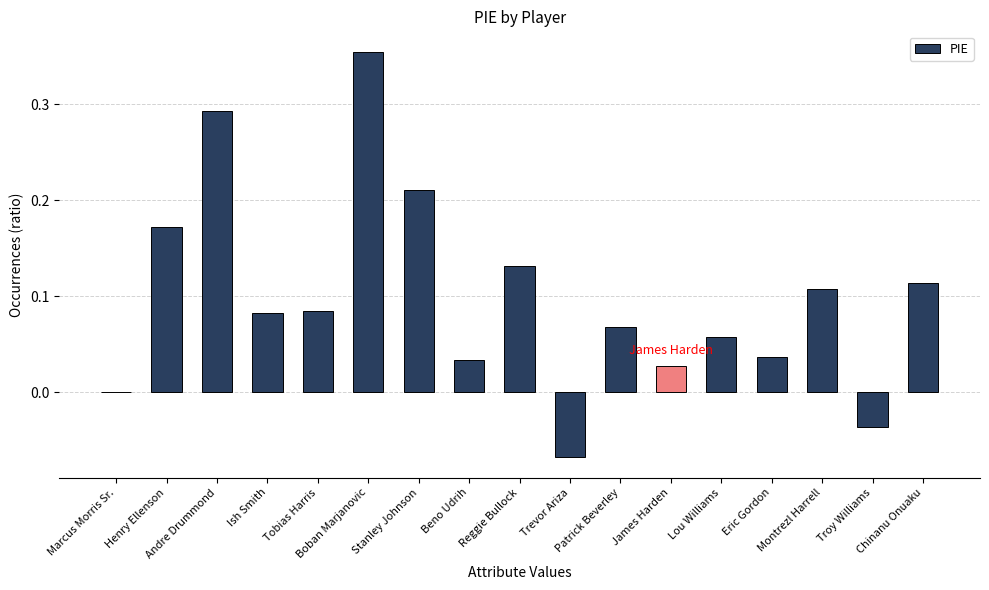

What is the sum of all values?

1.7